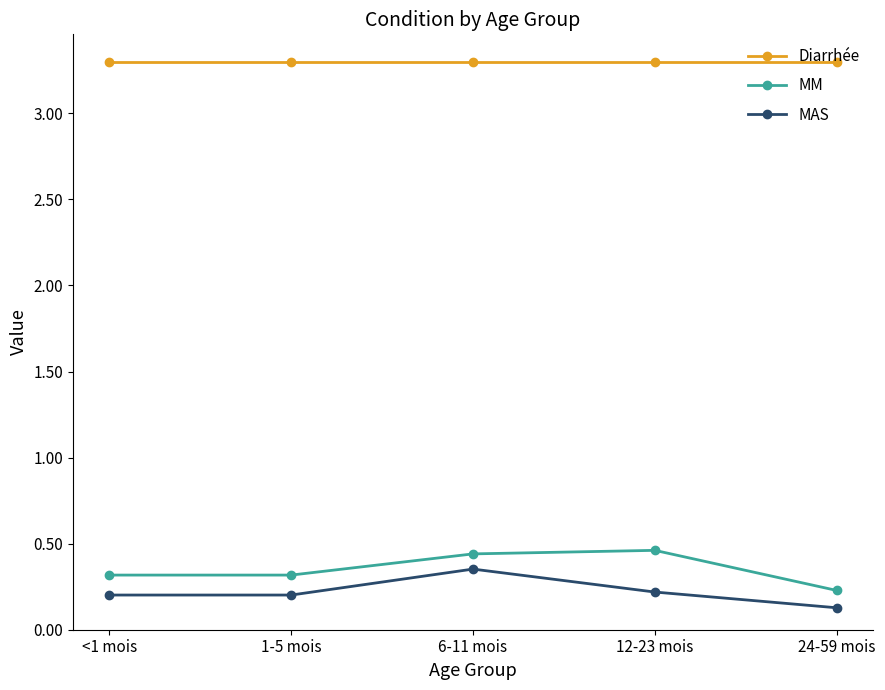

What is the sum of all MAS values?

1.1